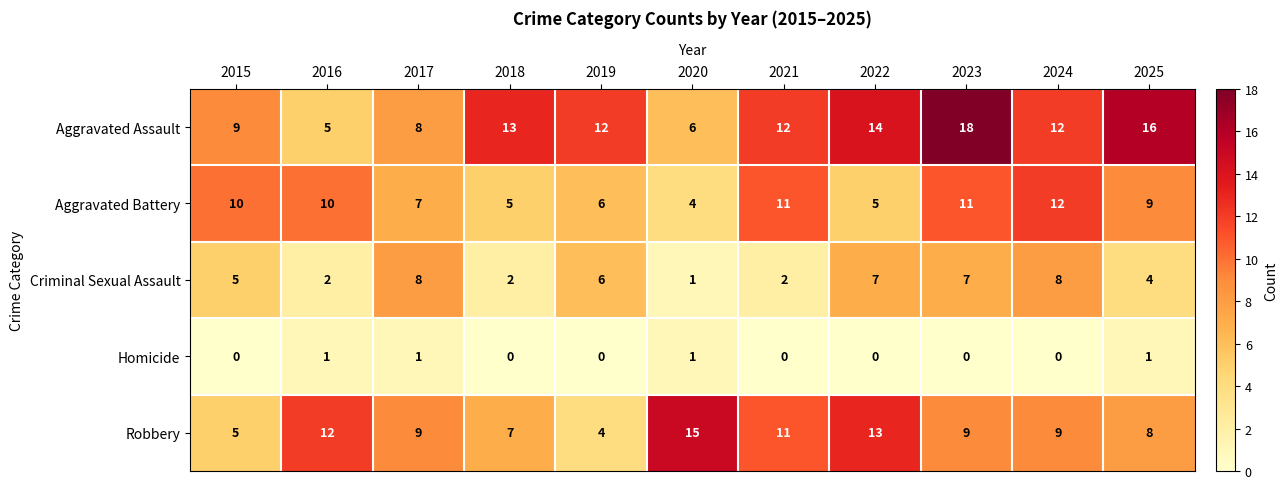

Between 2016 and 2017, which series saw the biggest shift?

Criminal Sexual Assault